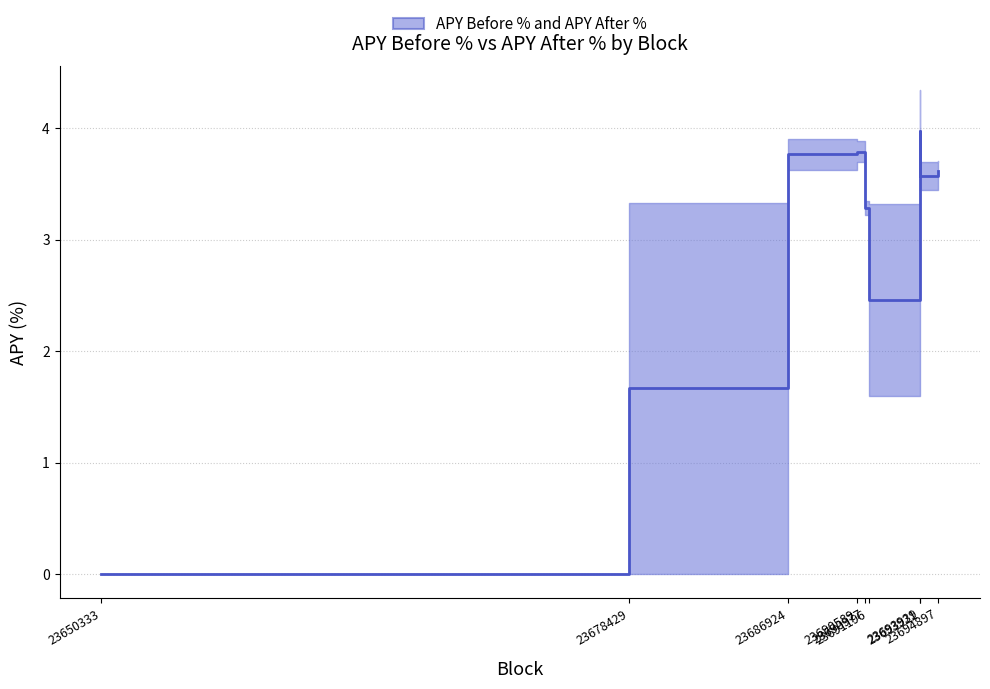

What is the change in value from 23690977 to 23691196?

-0.8